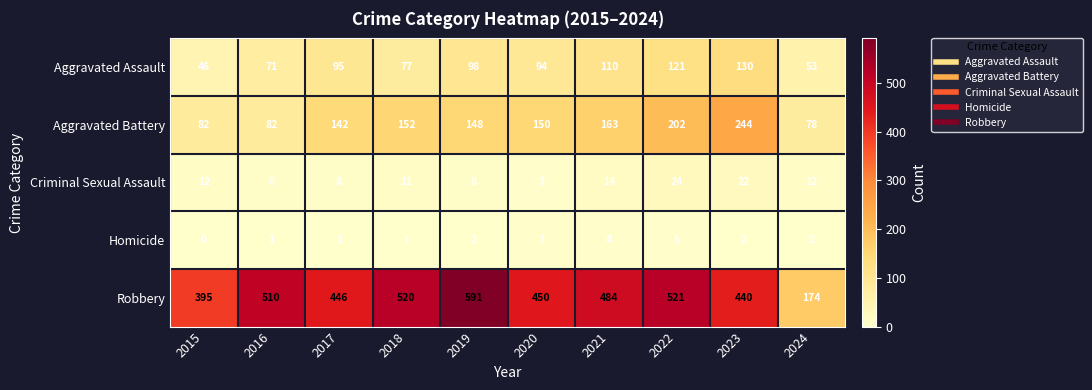

How many distinct data groups are displayed?

5